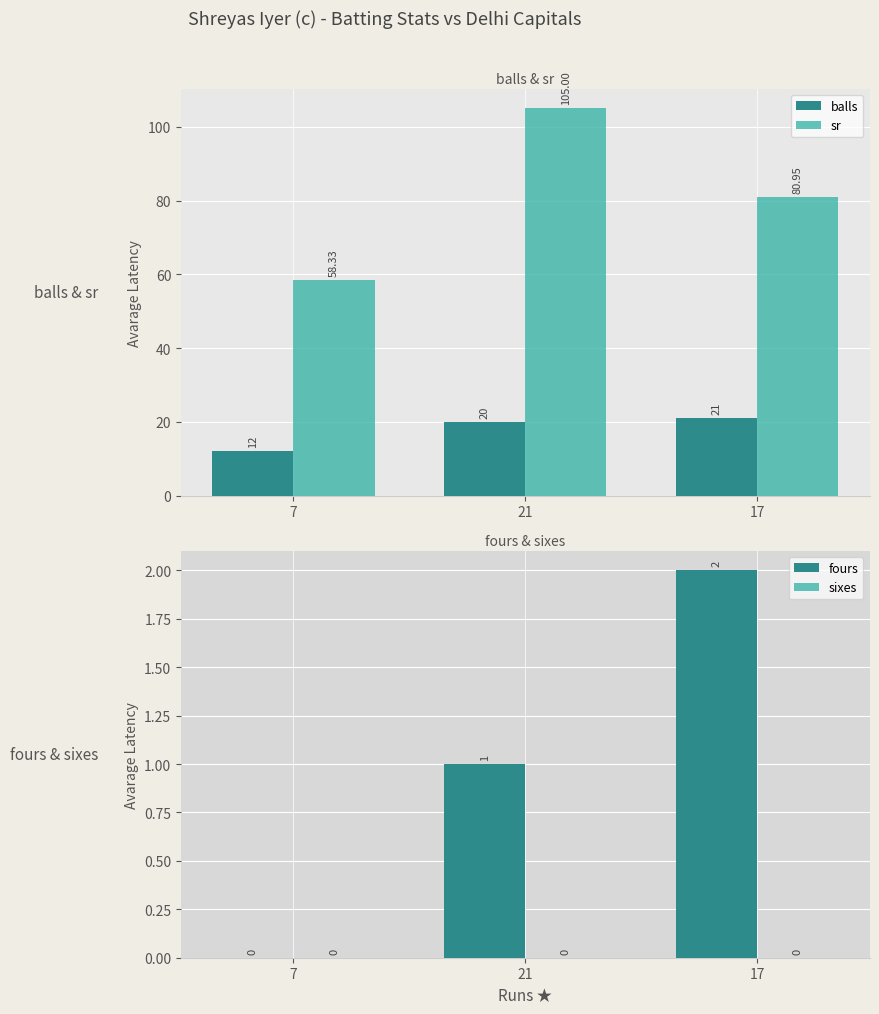

Which category has the lowest value in the sixes series?

7